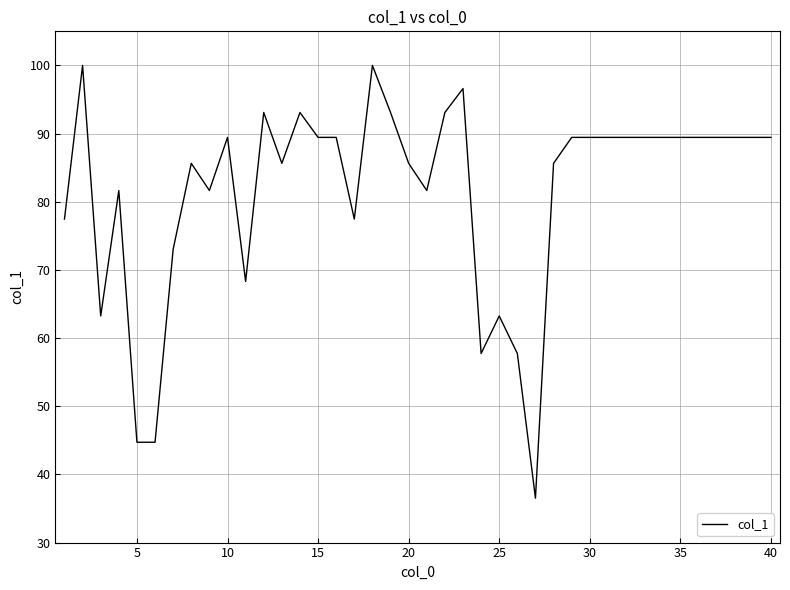

What is the maximum value shown in the chart?

100.0